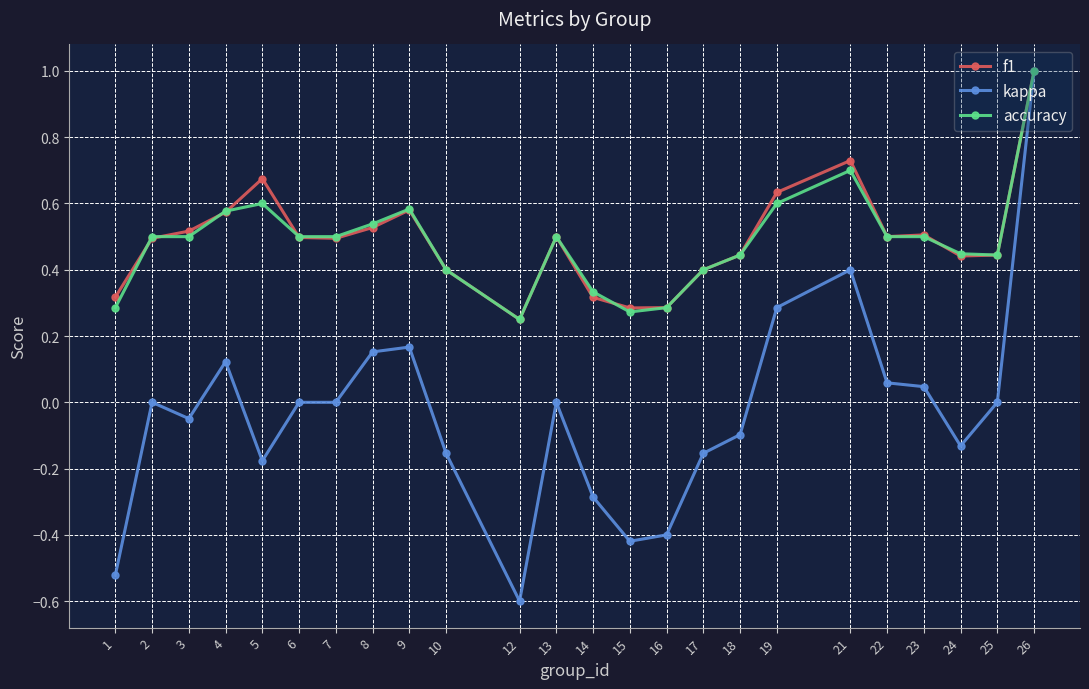

Is the value of kappa at 21 greater than the value of f1 at 24?

No